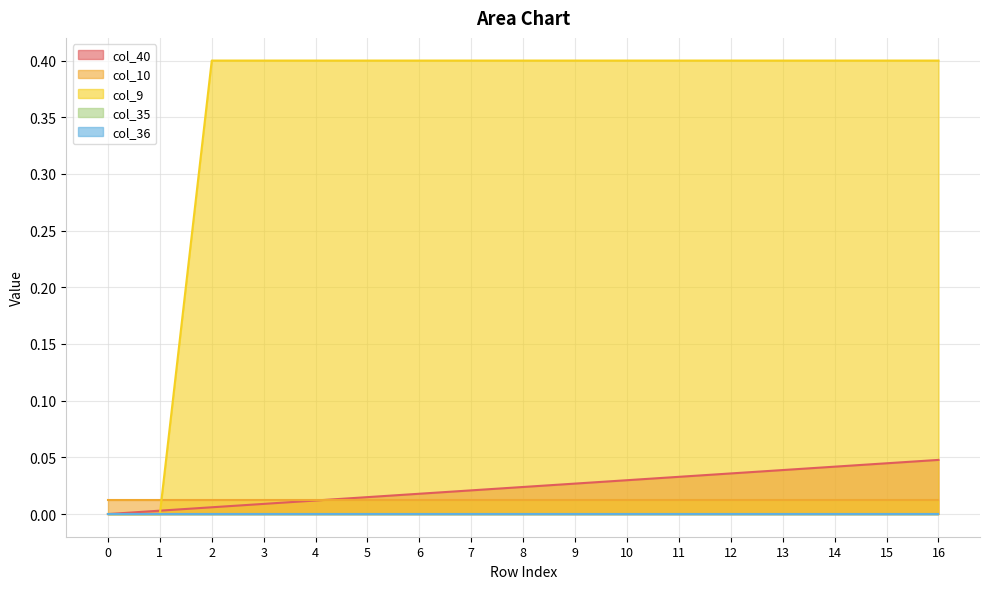

What are all the series names shown in the legend?

col_40, col_10, col_9, col_35, col_36